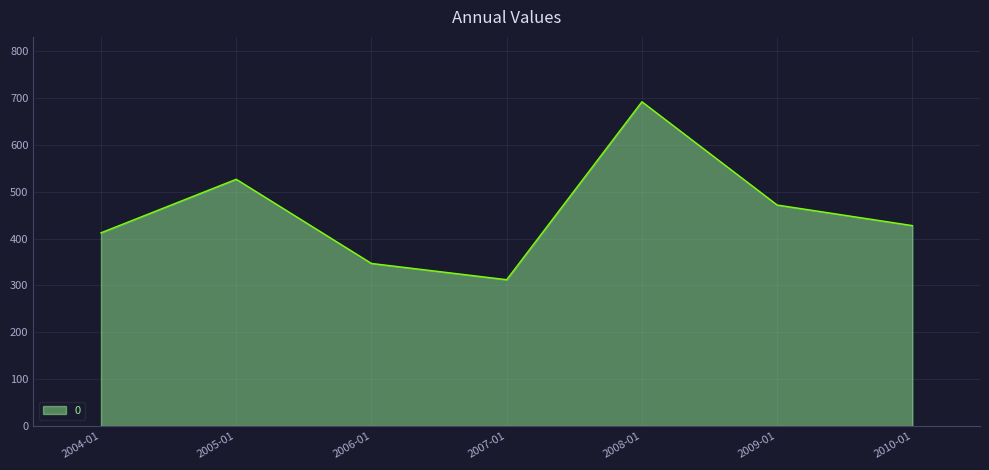

Read the value at 2007-01.

312.4